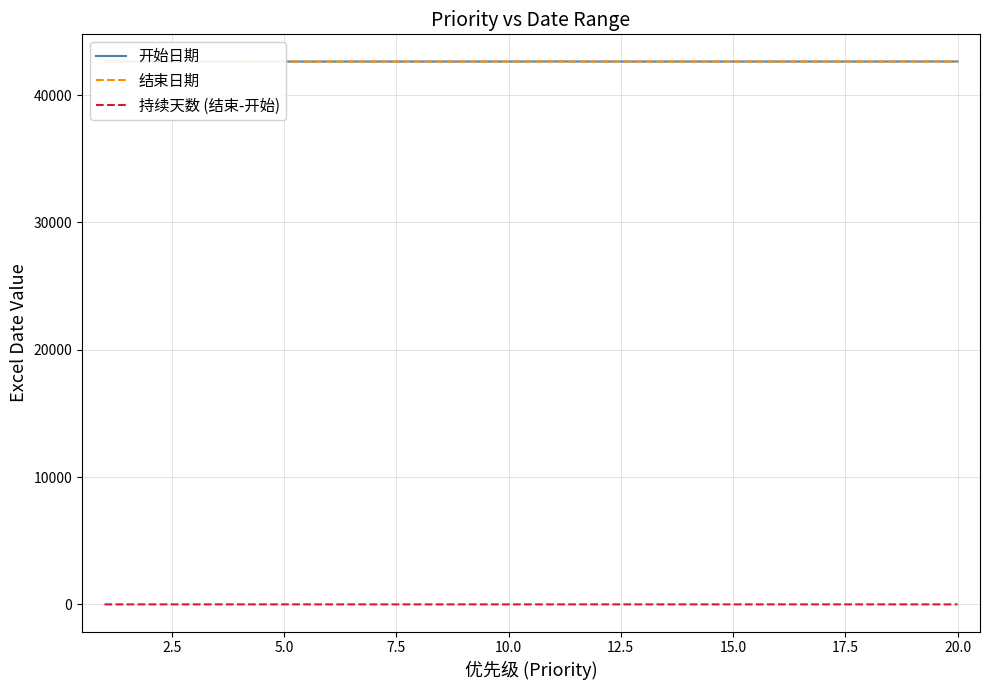

How many data points in 持续天数 (结束-开始) are less than 1?

8